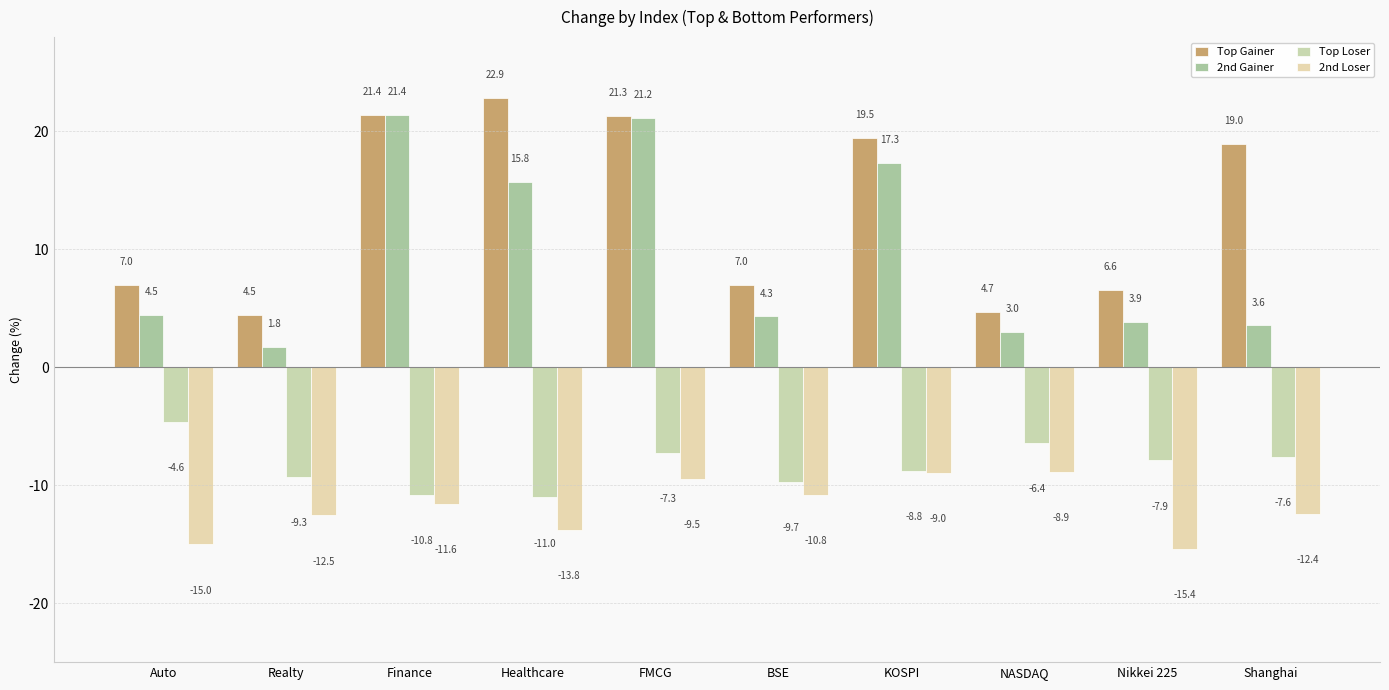

The value of Top Loser at Realty is -9.3. True or false?

True